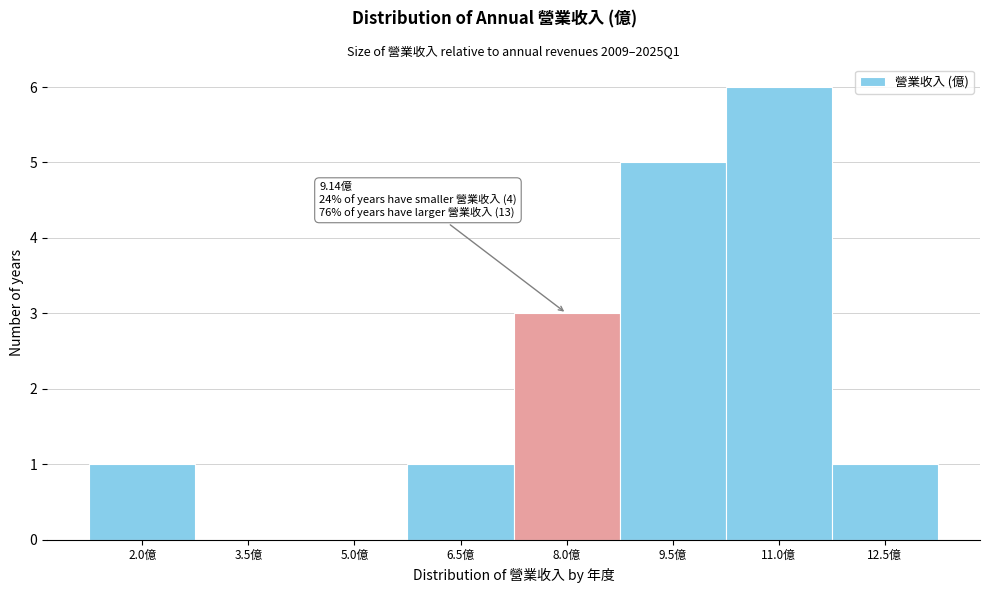

Reading left to right, transcribe all the data shown in this chart.

2.0億=1	3.5億=0	5.0億=0	6.5億=1	8.0億=3	9.5億=5	11.0億=6	12.5億=1